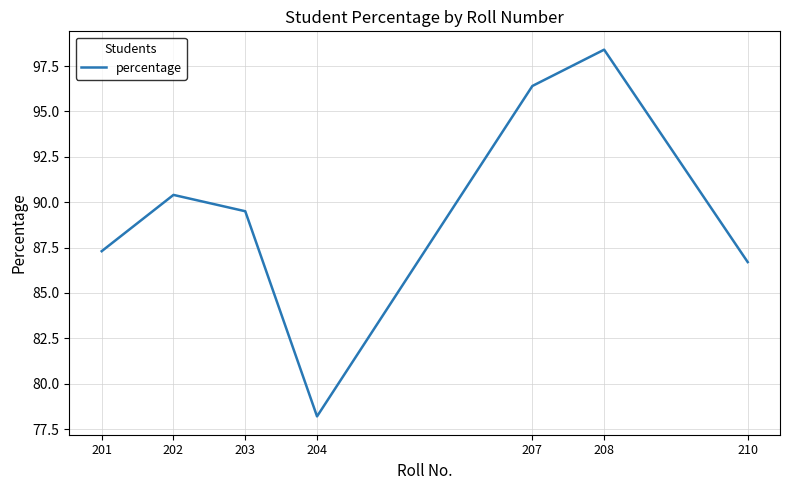

How many interior local valleys (lower than both neighbors) does the data have?

1